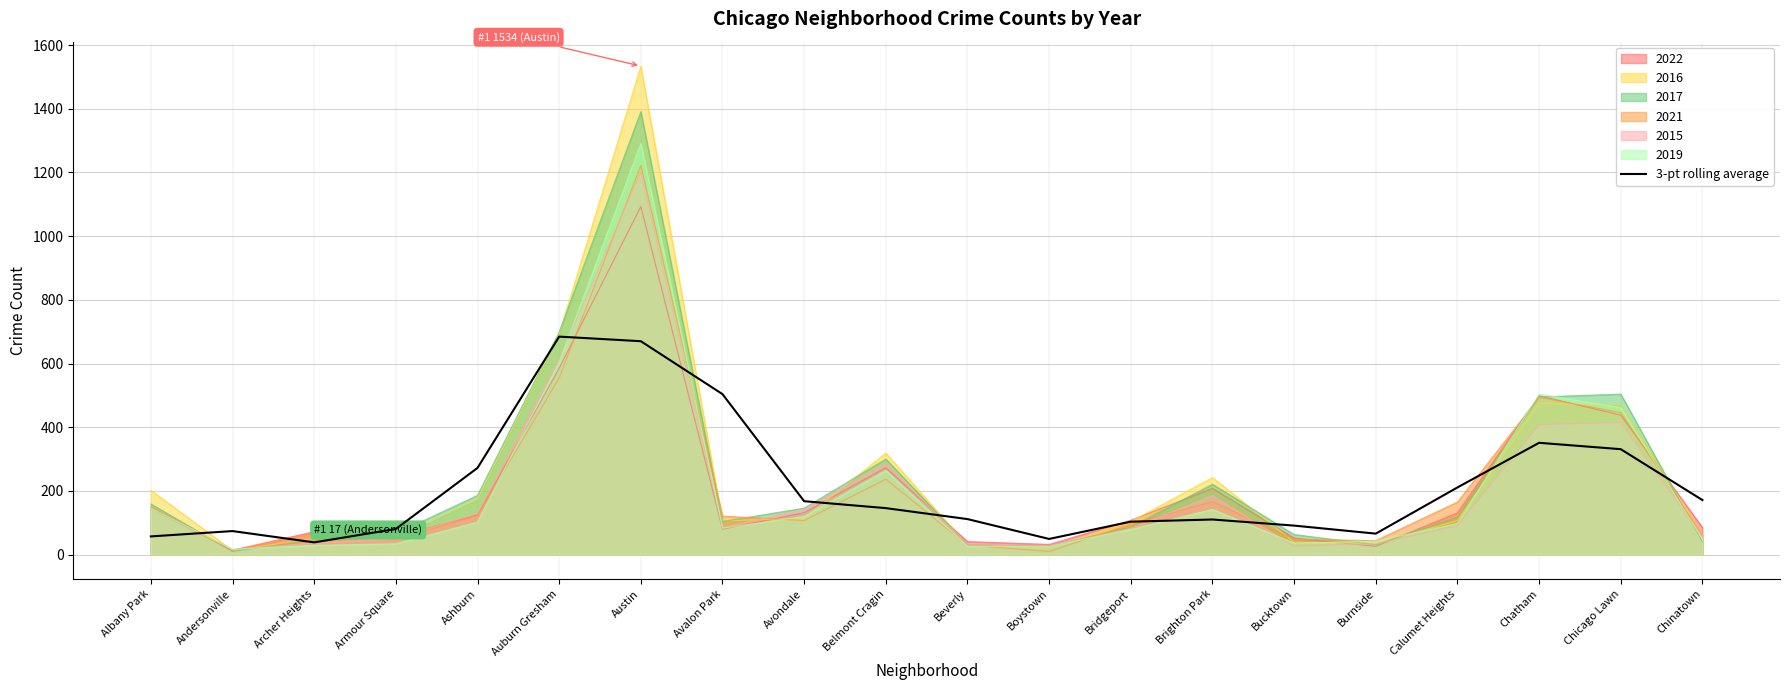

What is the label of the 9th point from the right?

Boystown